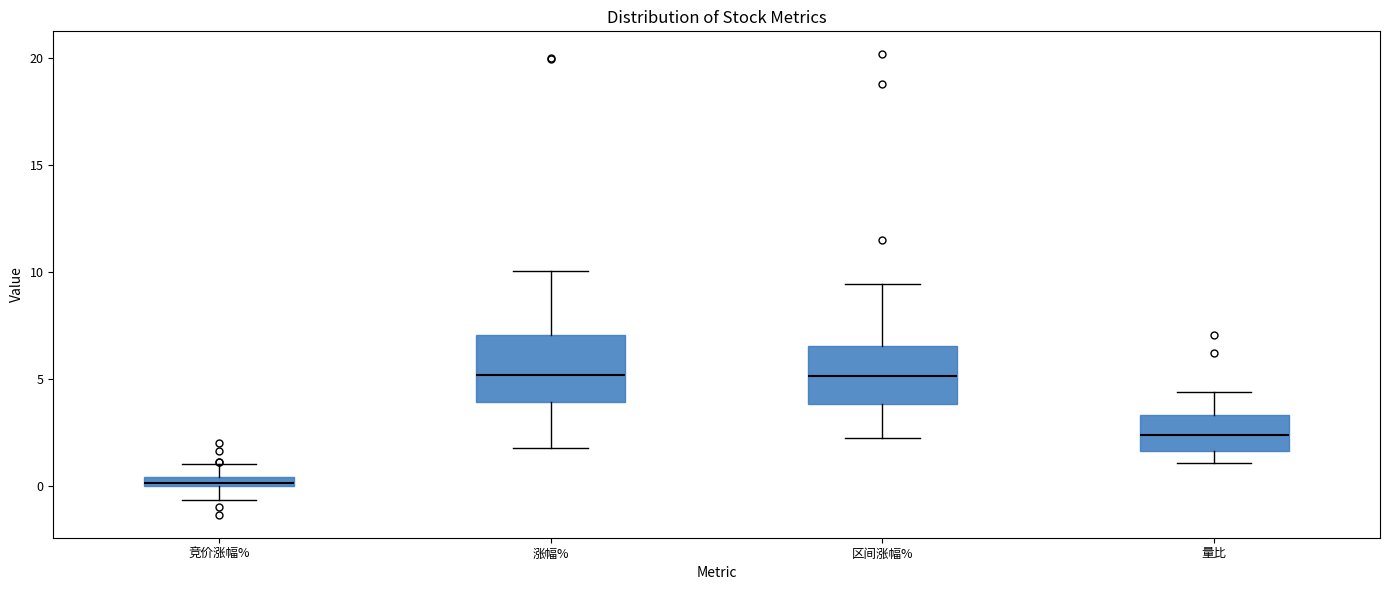

Where is the upper edge of the box for 量比 on the y-axis? The values are not printed on the chart, so give them approximately, as read against the axis.

3.5